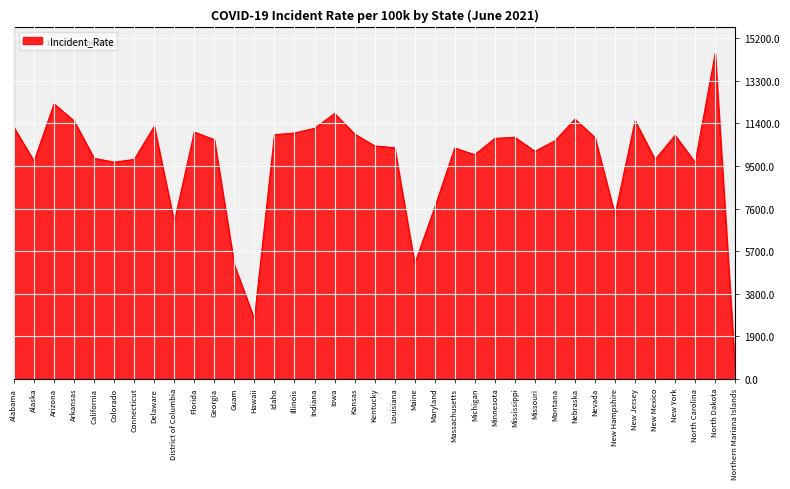

What is the smallest value displayed?

331.9